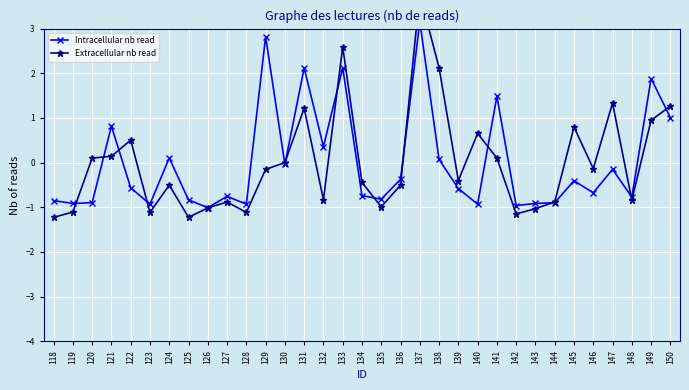

How many distinct data groups are displayed?

2